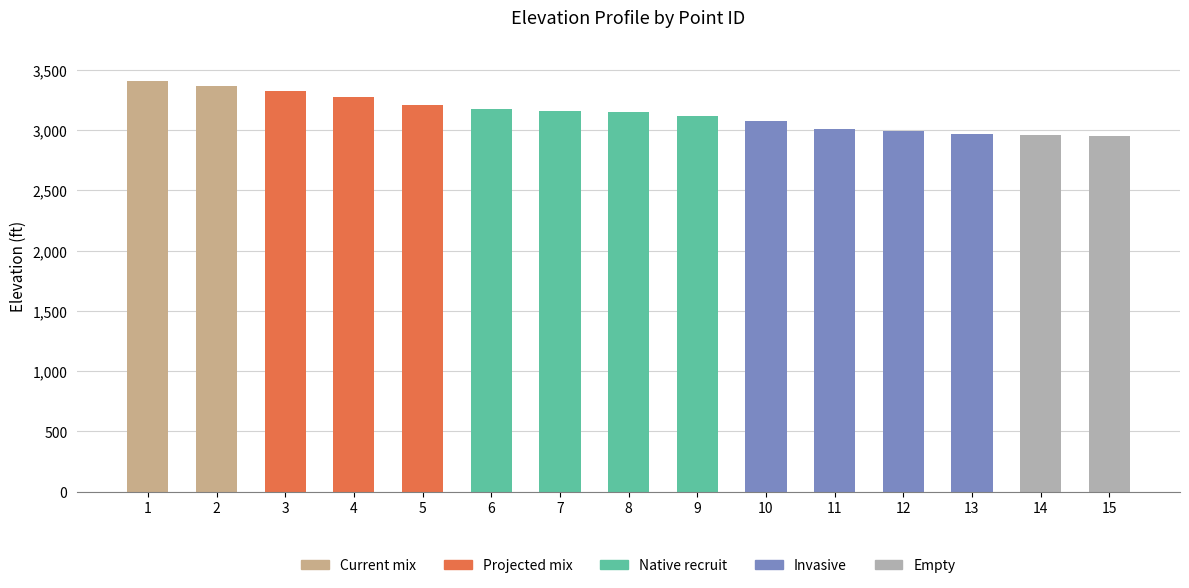

How many data points are less than 3144?

7